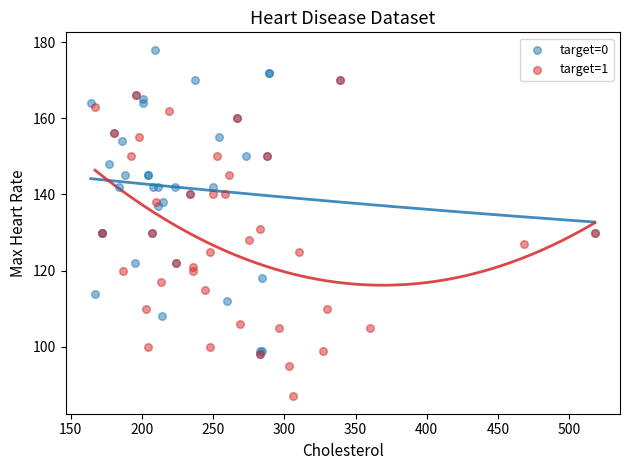

Which series reaches the maximum Y coordinate?

target=0